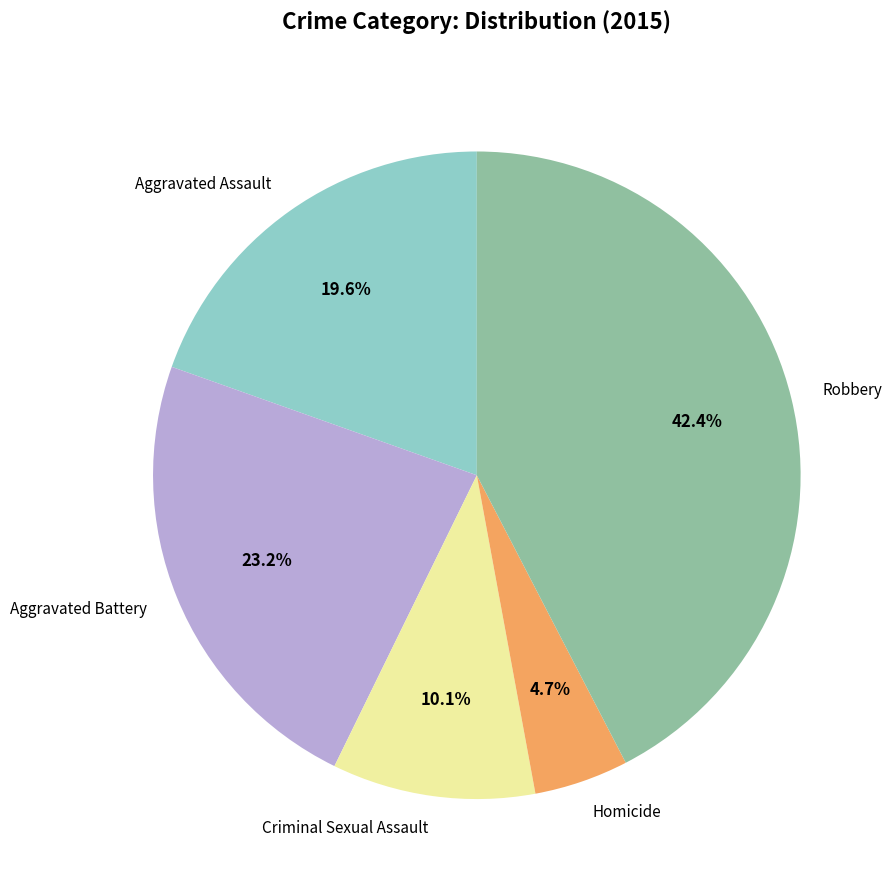

Does Aggravated Battery represent more than half of the total?

No